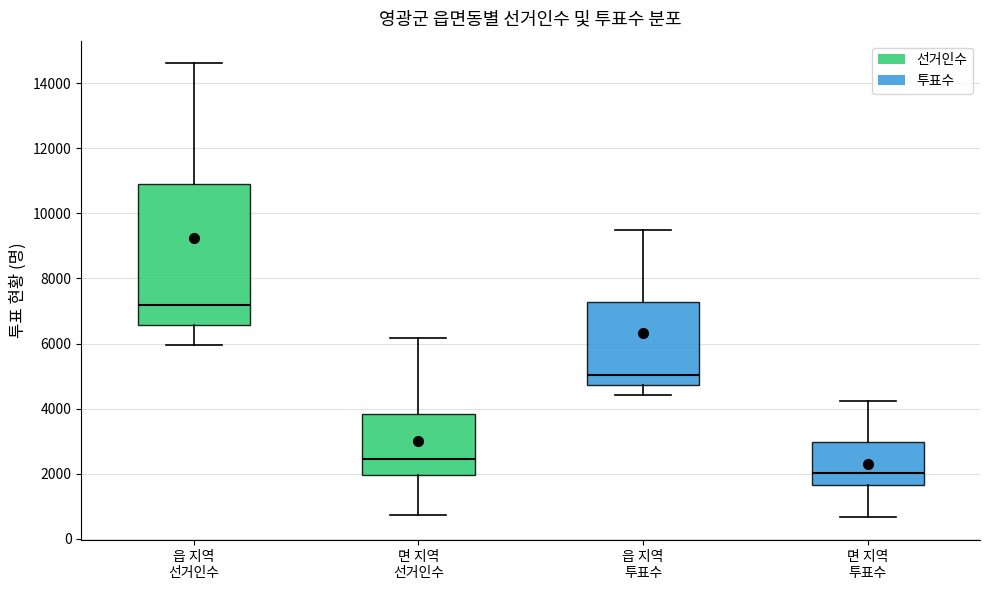

Which box's median line is the lowest?

면 지역 투표수